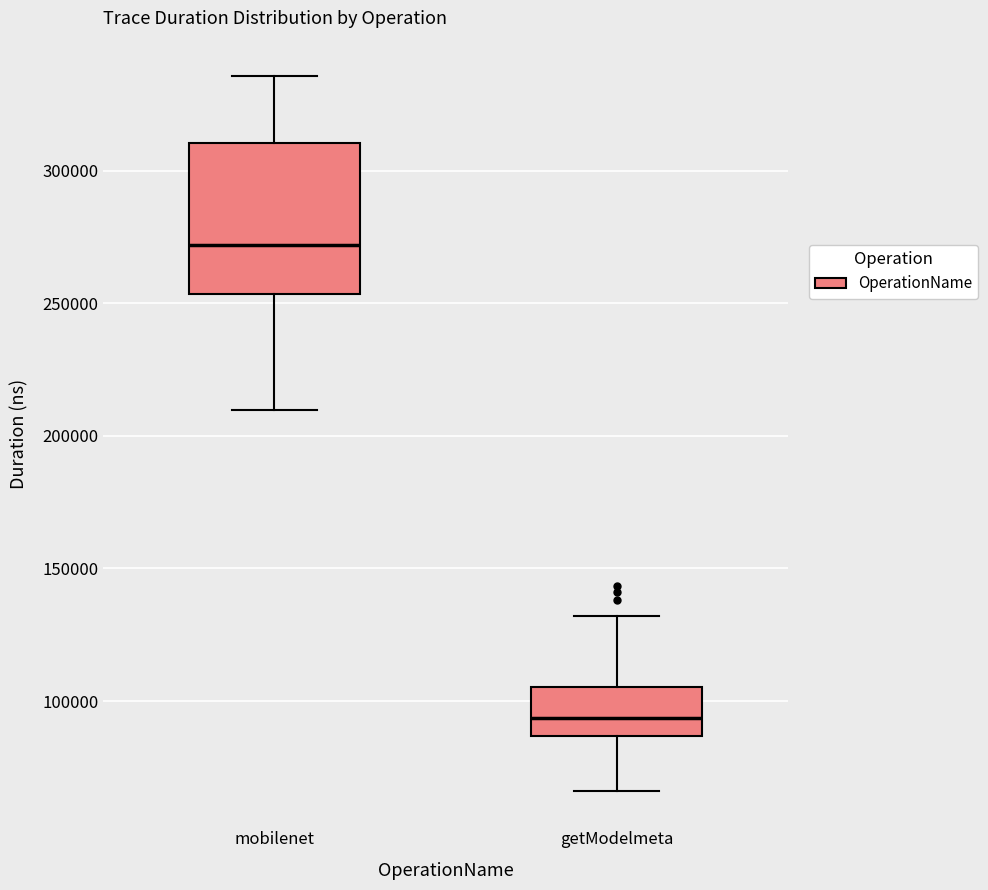

Reading left to right, read every box against the y-axis: the position of its median line, the range the box covers, and the ends of its whiskers. The values are not printed on the chart, so give them approximately, as read against the axis.

mobilenet: median 270000, box 255000 to 310000, whiskers 210000 to 335000
getModelmeta: median 95000, box 85000 to 105000, whiskers 65000 to 130000